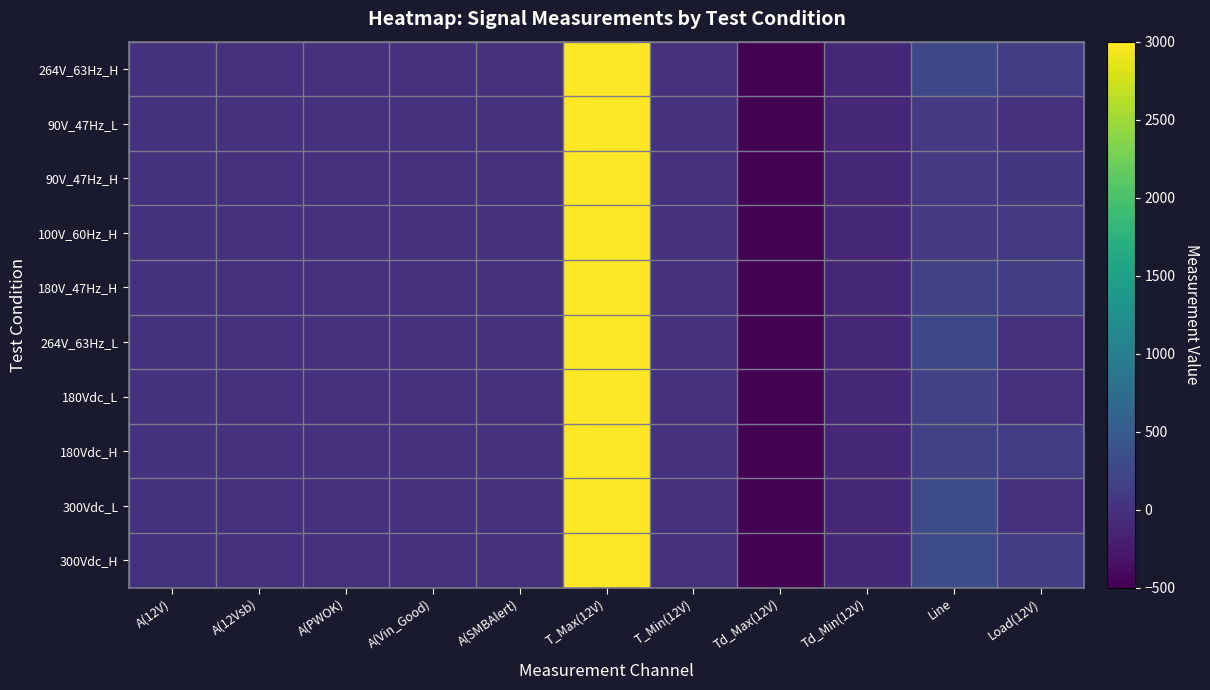

Rank the series by their maximum value, from highest to lowest.

264V_63Hz_H, 90V_47Hz_L, 90V_47Hz_H, 100V_60Hz_H, 180V_47Hz_H, 264V_63Hz_L, 180Vdc_L, 180Vdc_H, 300Vdc_L, 300Vdc_H